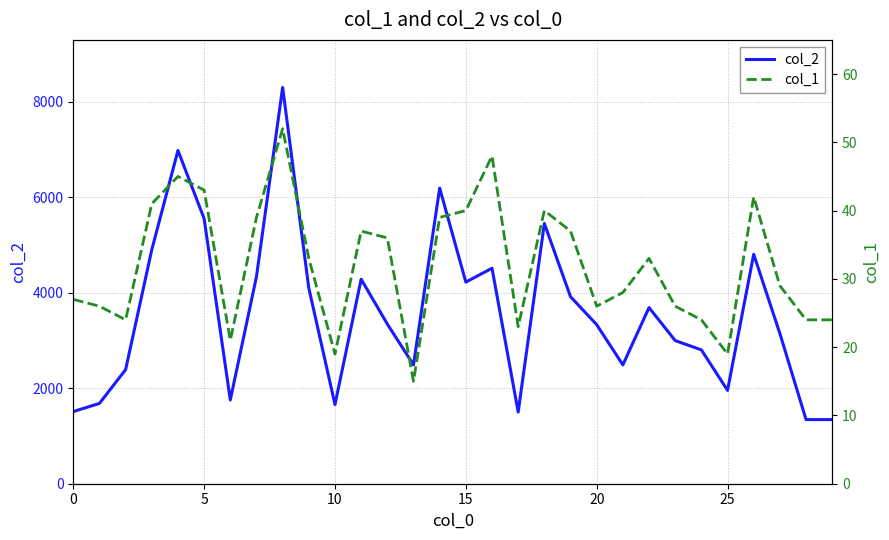

How many lines are shown in the chart?

2